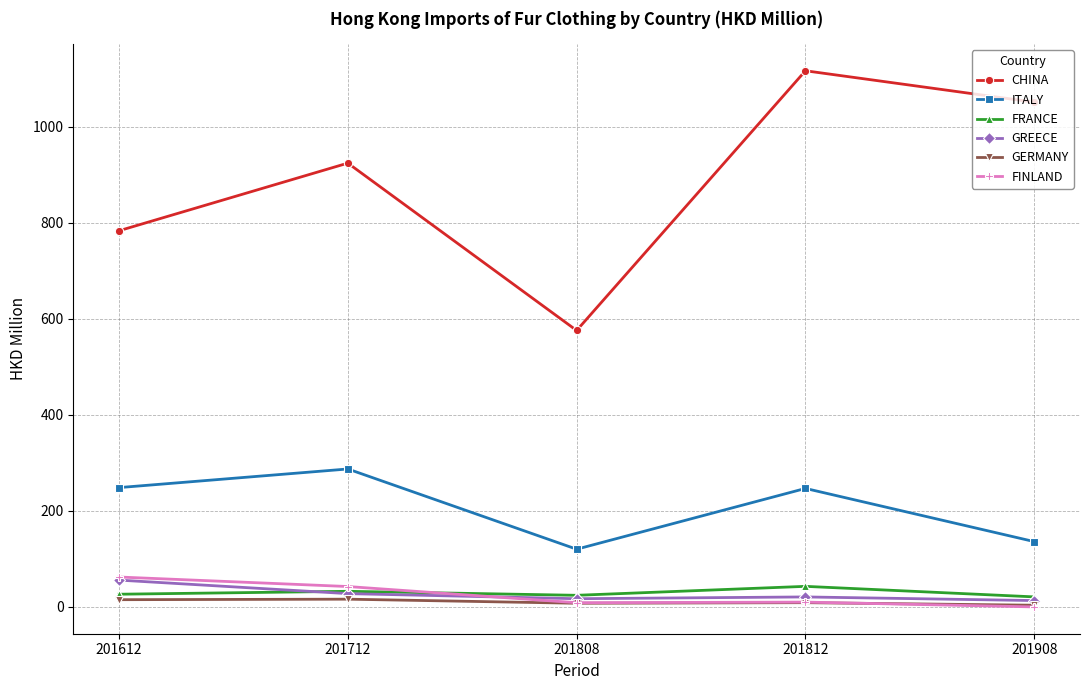

How many interior local peaks does the CHINA series have?

2